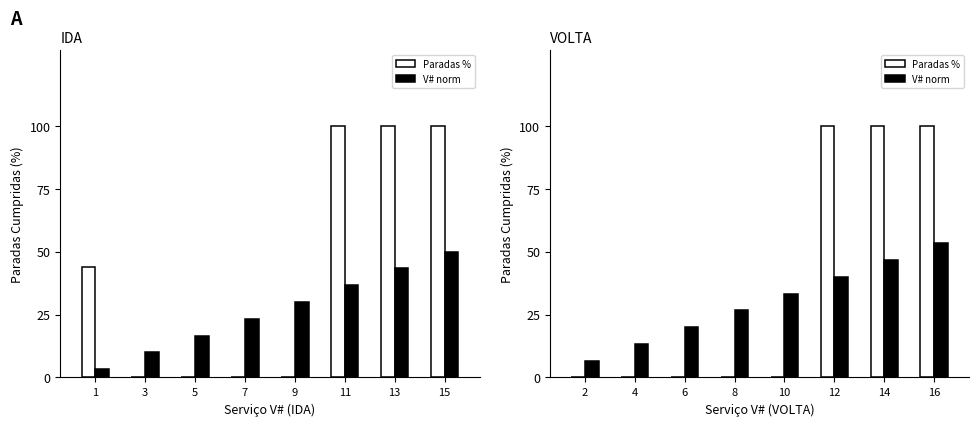

What is the value of the V# (normalized) bar at the 5th from the left?

33.3